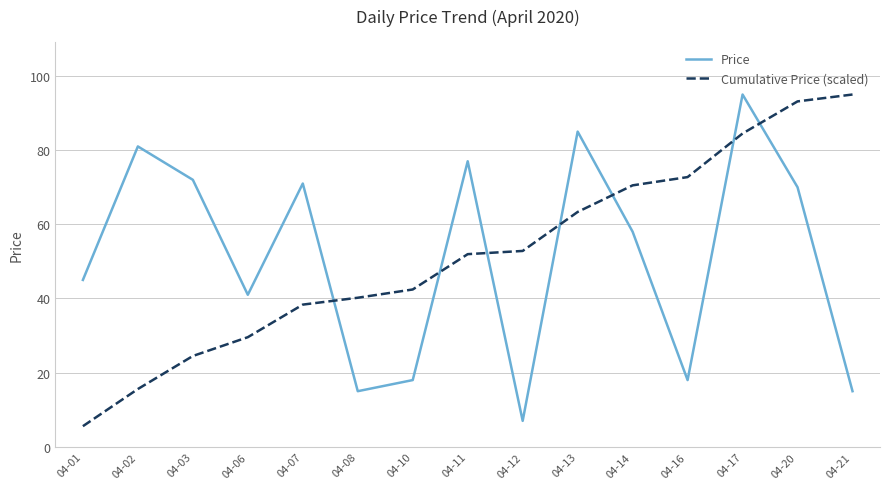

At 04-02, list the series in order from smallest to largest.

Cumulative Price (scaled), Price